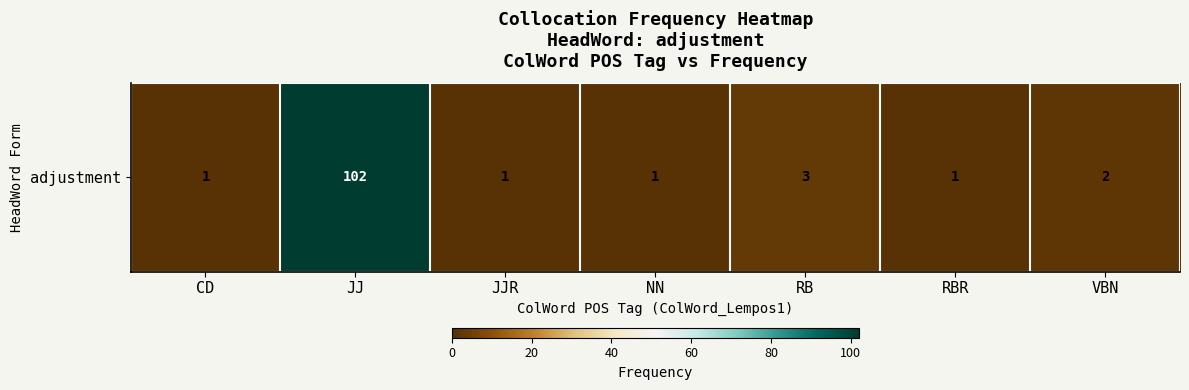

How many data points are above 1?

3